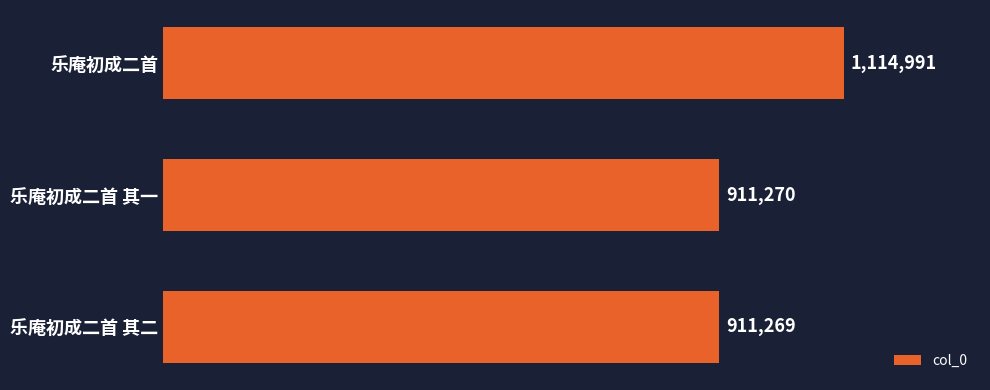

Rank the categories by value from highest to lowest.

乐庵初成二首, 乐庵初成二首 其一, 乐庵初成二首 其二